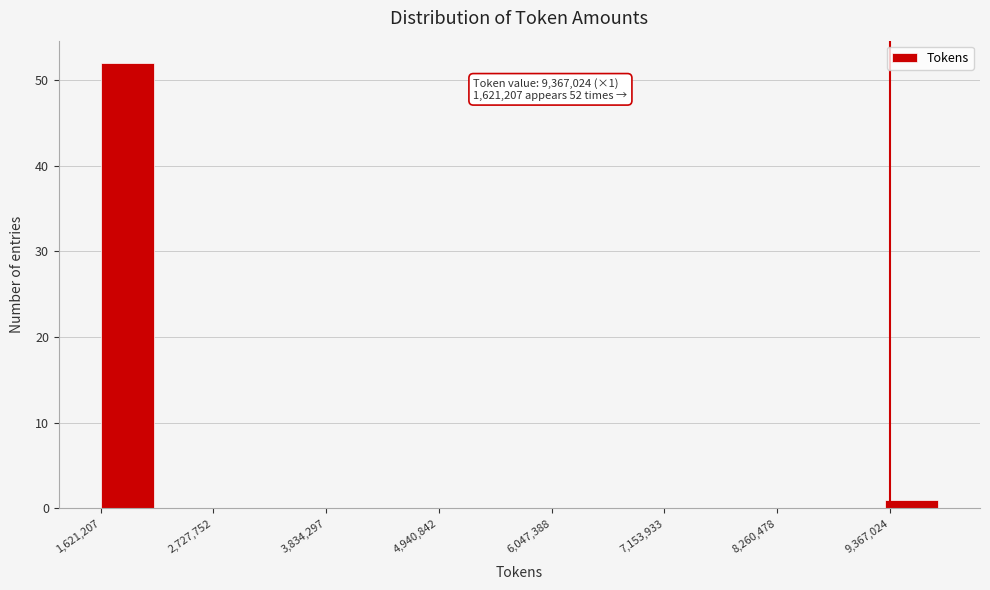

Read against the x-axis, roughly where is the centre of the tallest bar?

1800000